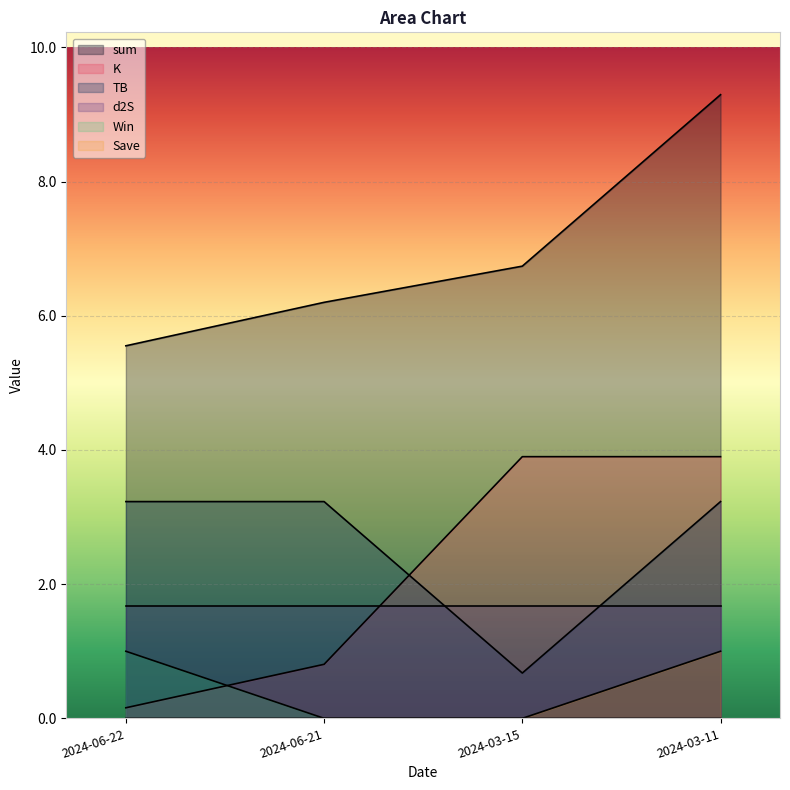

What is the difference between the Win values at 2024-06-22 and 2024-03-11?

1.0